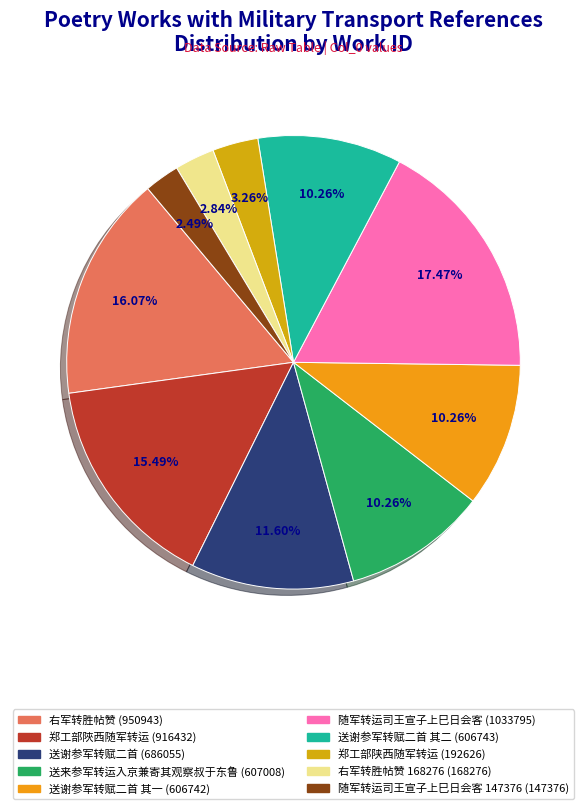

How many segments does this pie chart have?

10